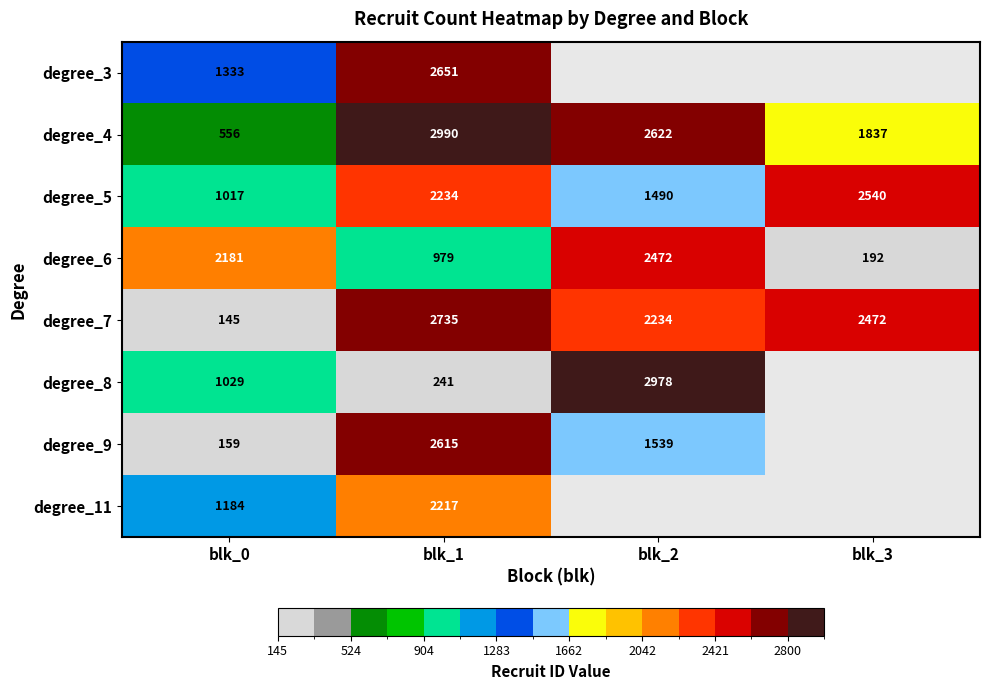

The degree_9 series shows 593 at blk_1. True or false?

False